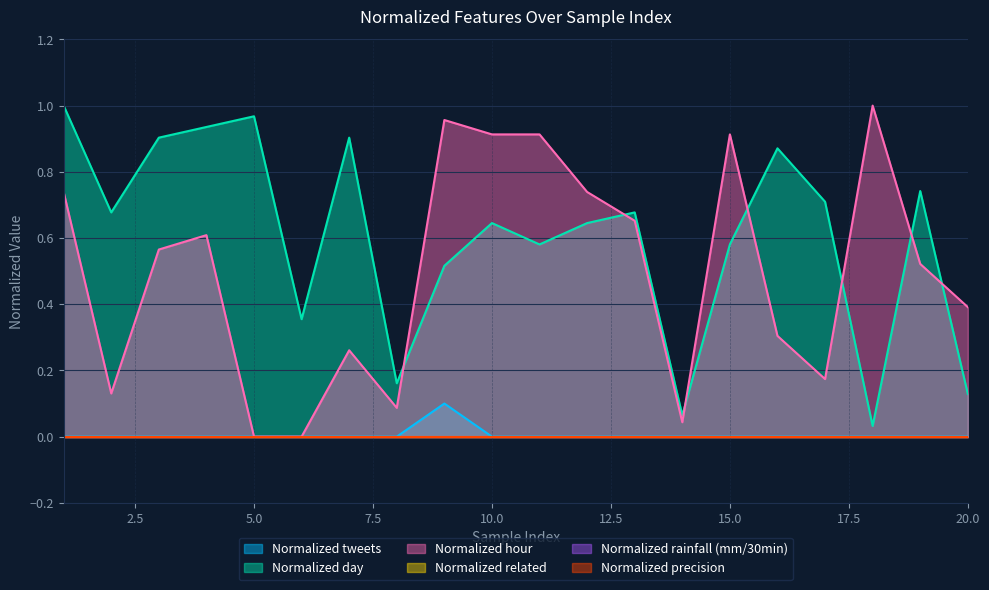

Which has a higher value, 17 or 11?

17